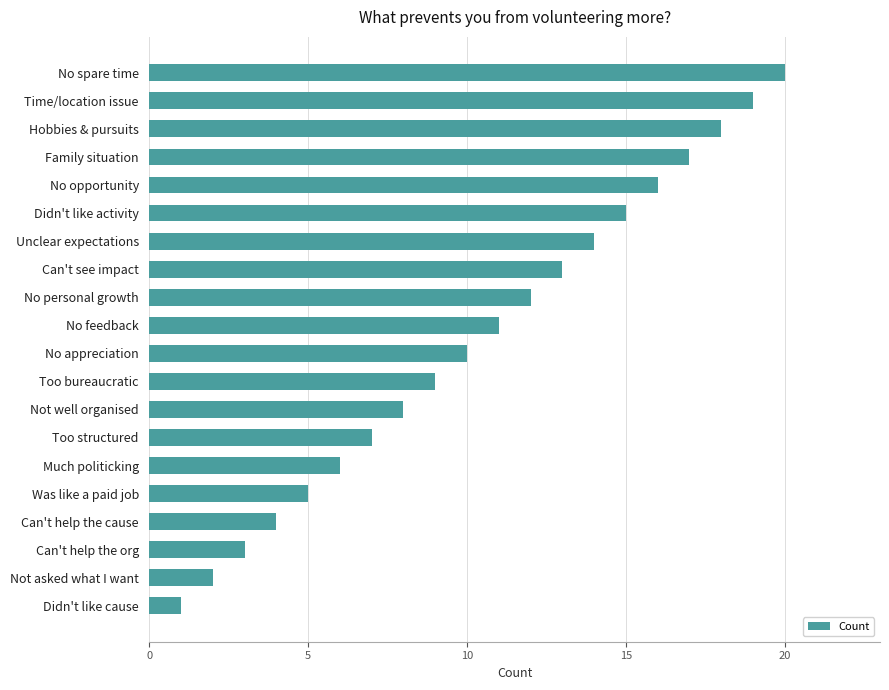

What is the greatest value displayed?

20